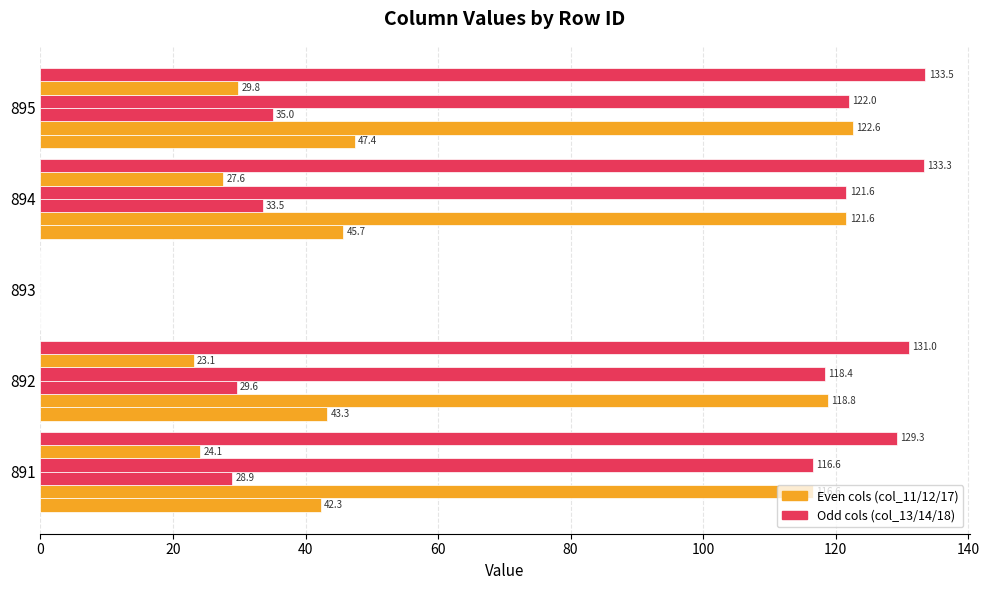

What is the value of the col_17 bar at the 1st from the left?

24.1